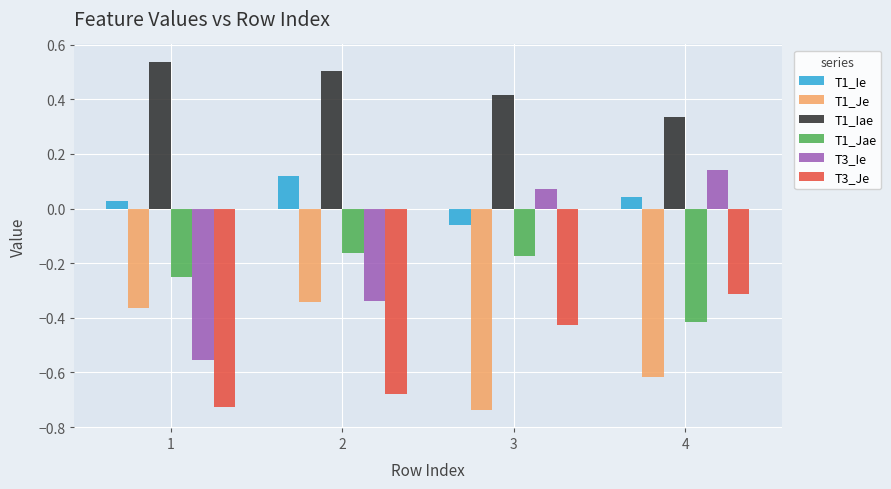

Is it true that T3_Je equals -1.0 at 1?

False